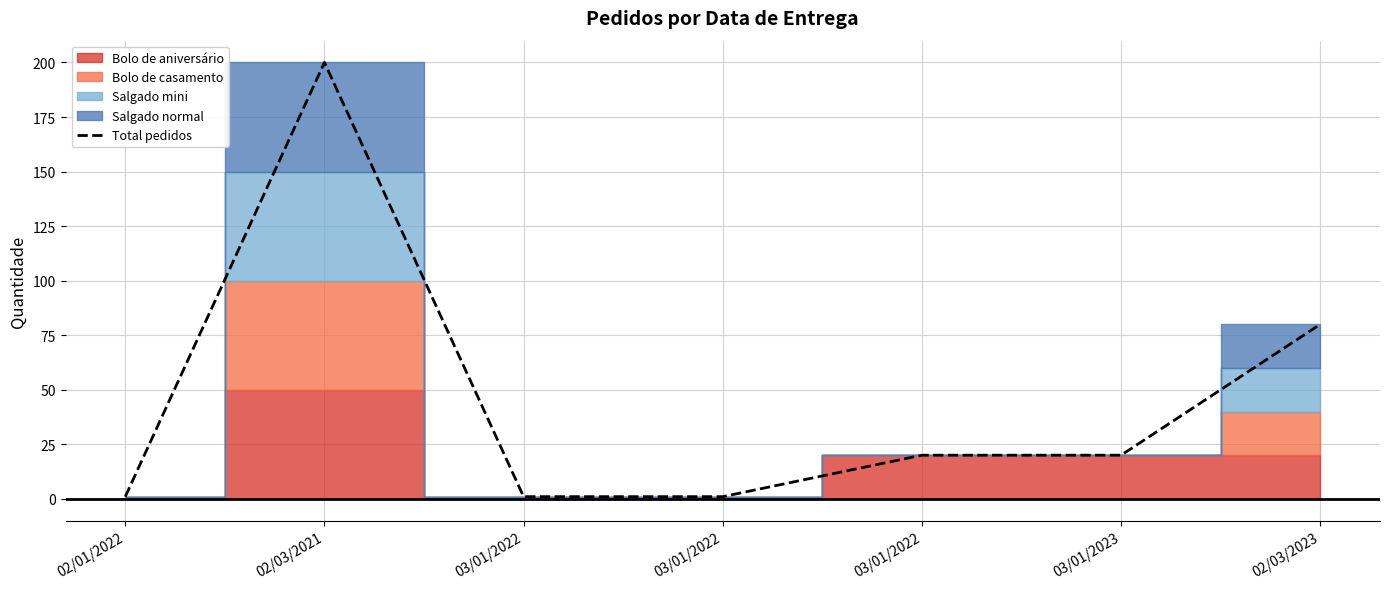

Where is the data nearest to the value 100?

02/03/2023